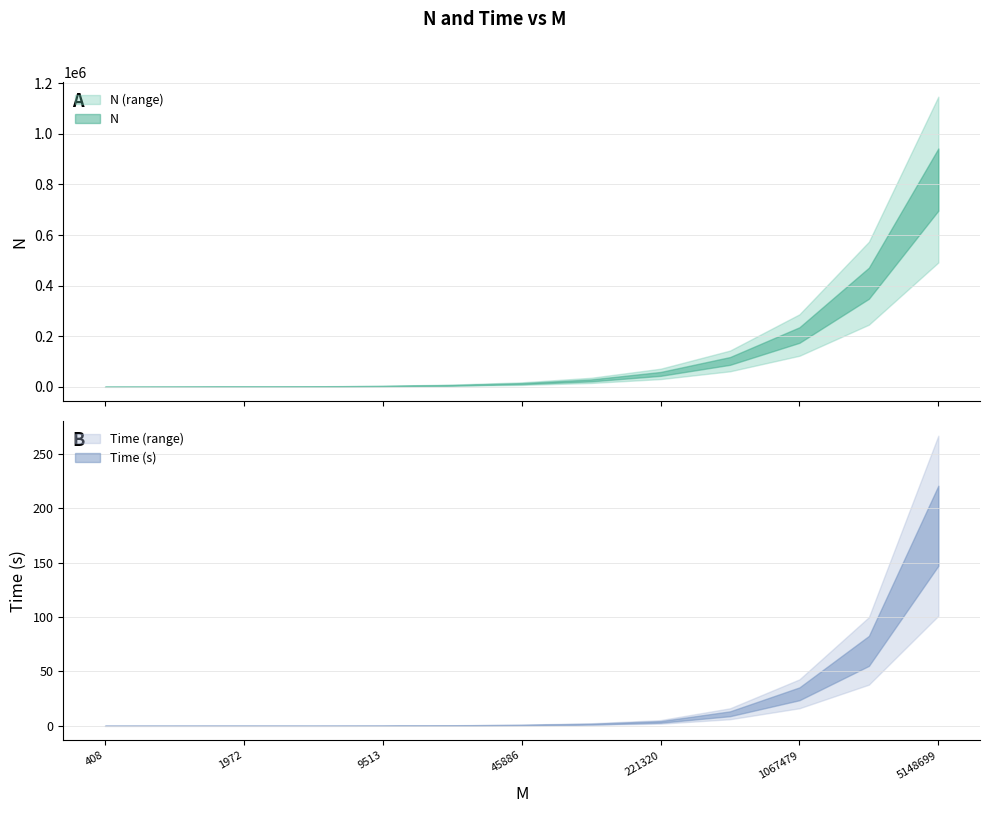

True or false: N and Time cross at least once.

False